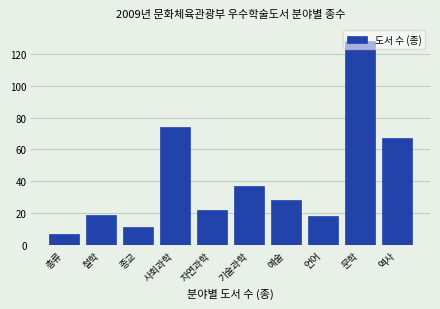

What is the label of the 2nd bar from the right?

문학